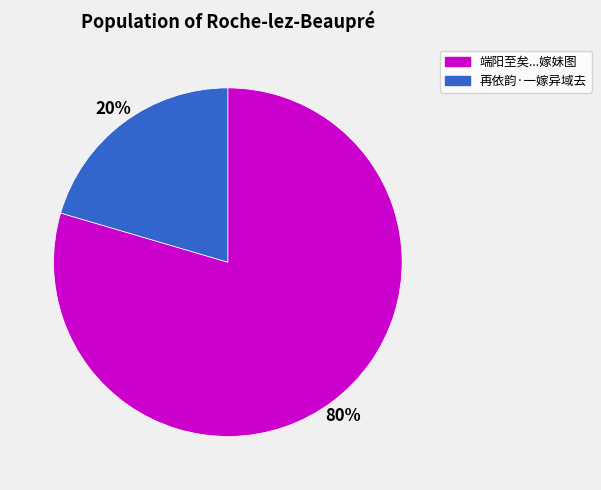

Count the number of slices in the pie.

2